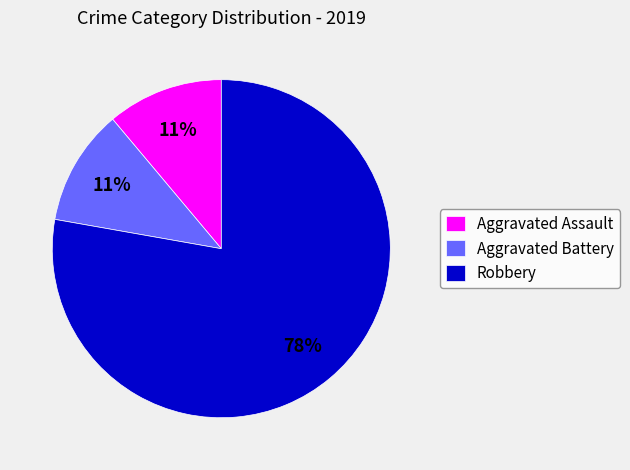

Is it true that Robbery is 64% of the pie?

False